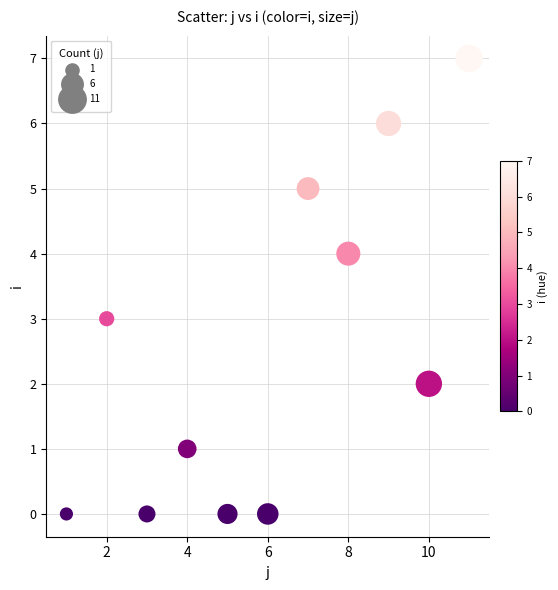

What is the range of Y values (max minus min)?

7